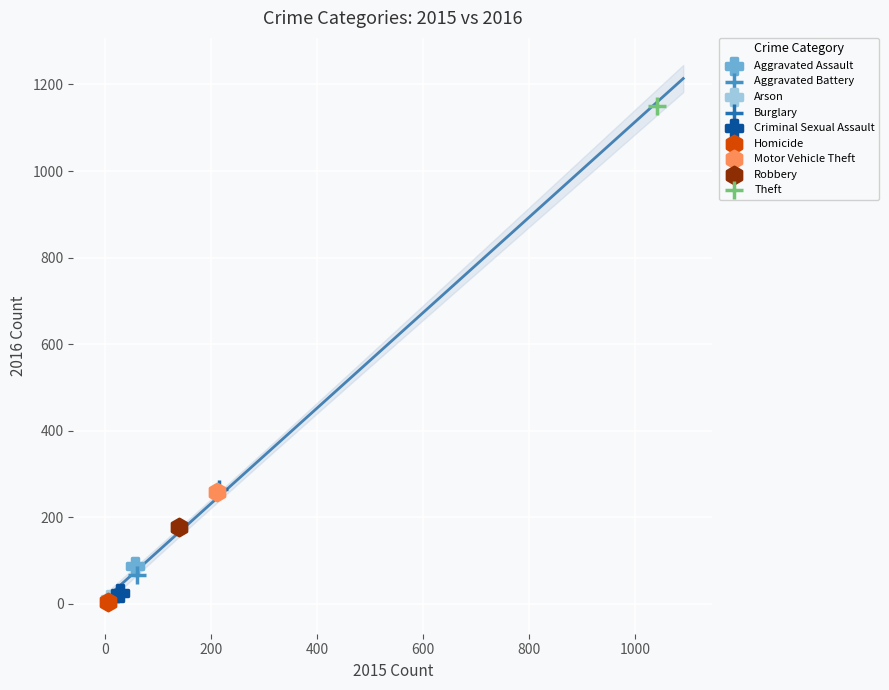

What are all the series names shown in the legend?

Aggravated Assault, Aggravated Battery, Arson, Burglary, Criminal Sexual Assault, Homicide, Motor Vehicle Theft, Robbery, Theft